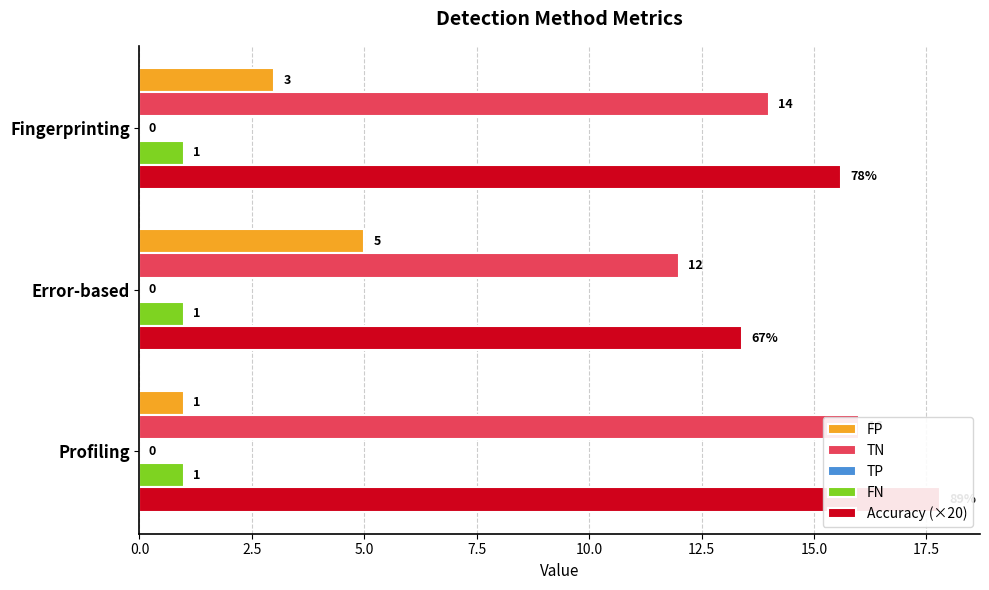

Is the value of FN at 0.0 greater than the value of TP at 5.0?

No